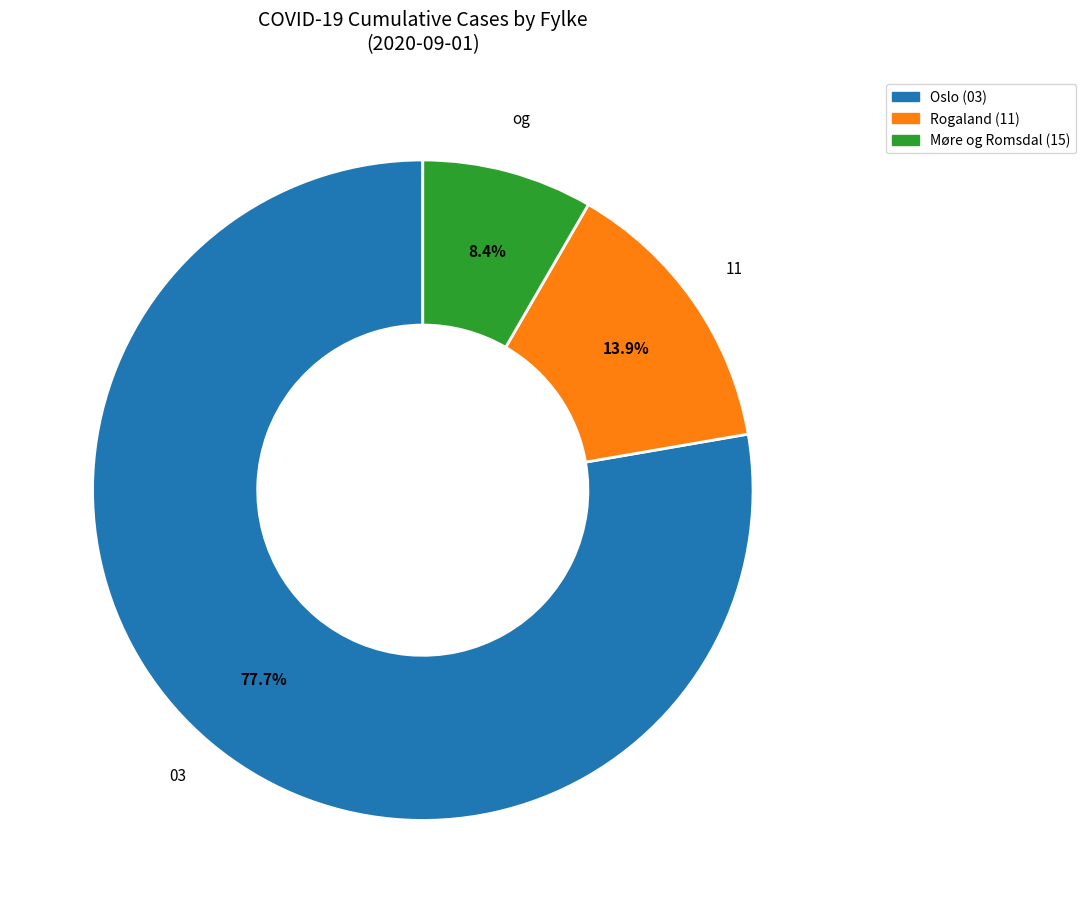

What percentage is NOT represented by Møre og Romsdal (15)?

91.6%